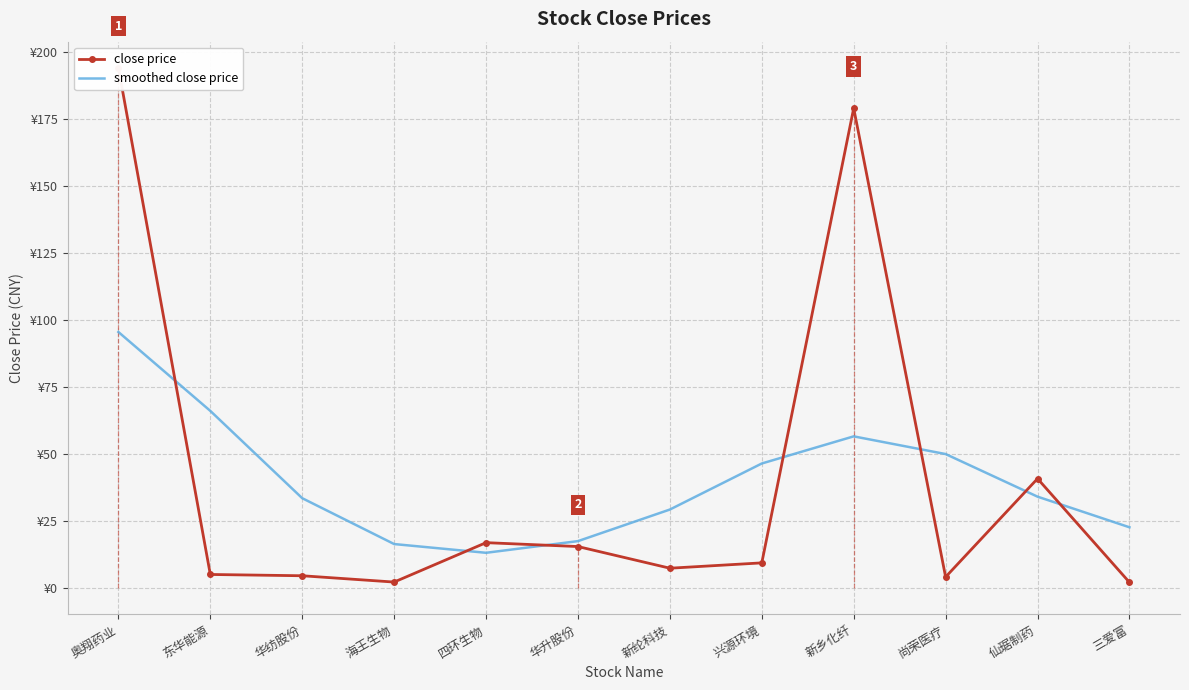

Where does the close price series first go above 9?

奥翔药业